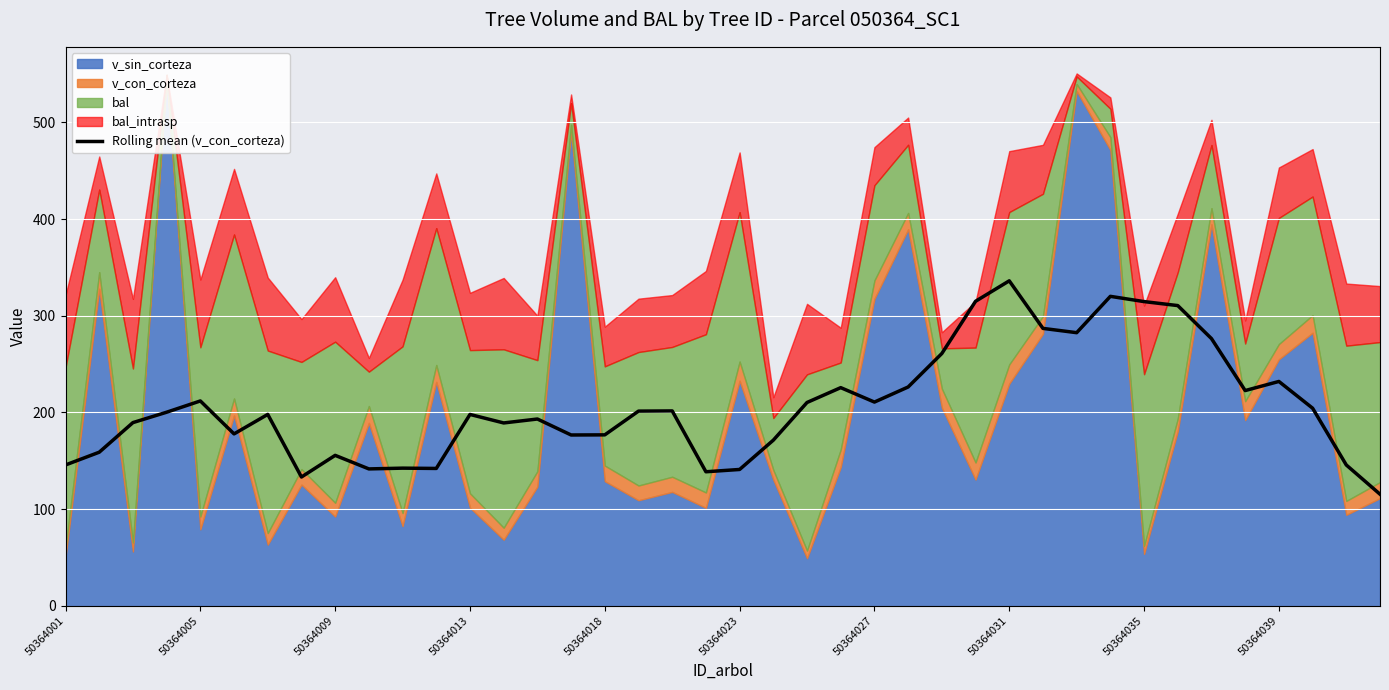

Count the number of categories in the chart.

40